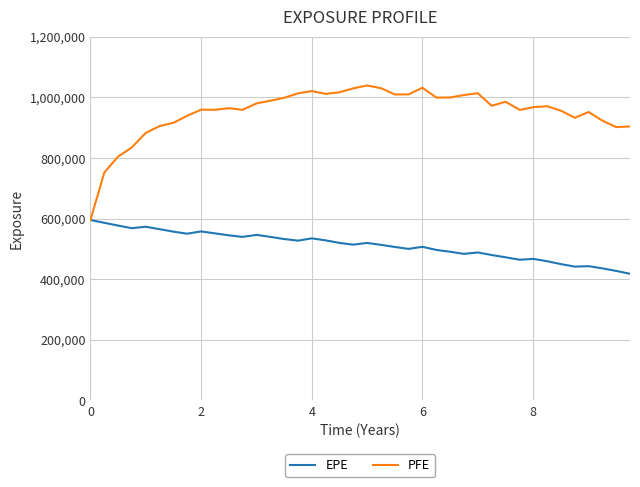

What is the smallest value displayed?

417834